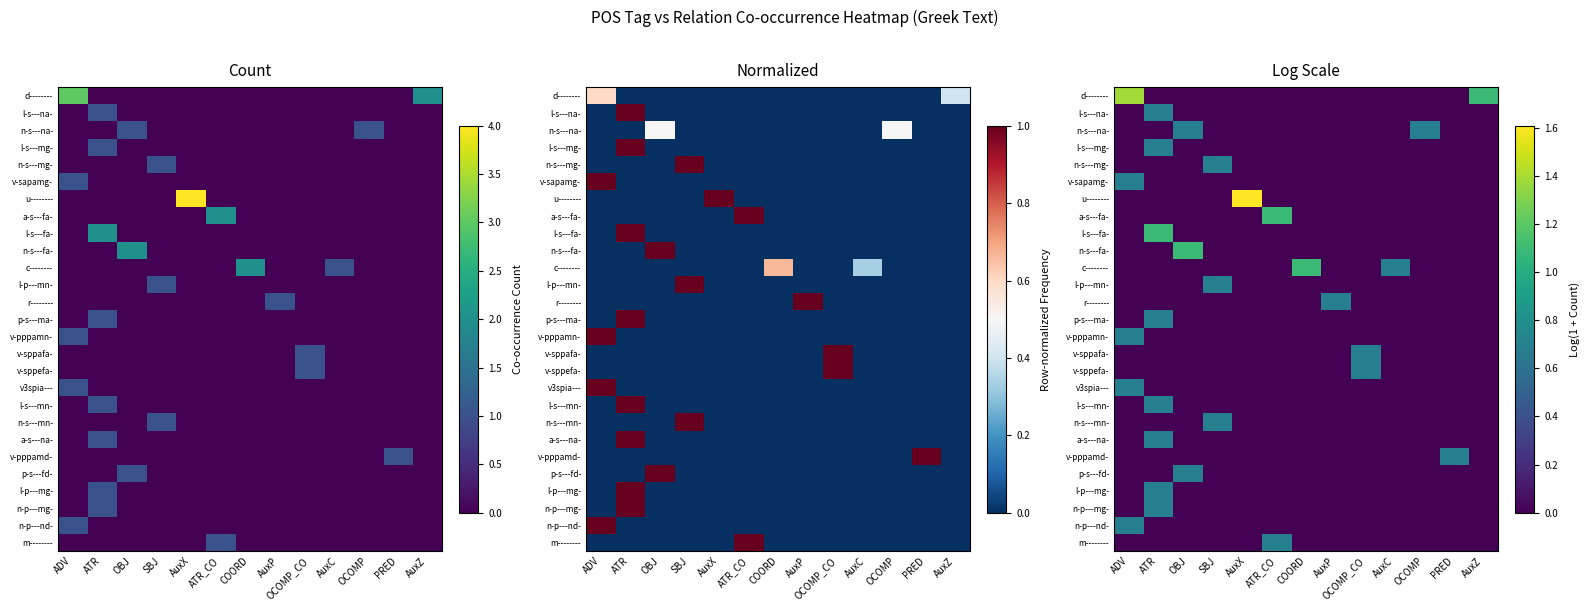

The value of v-pppamn- at SBJ is 0.0. True or false?

True